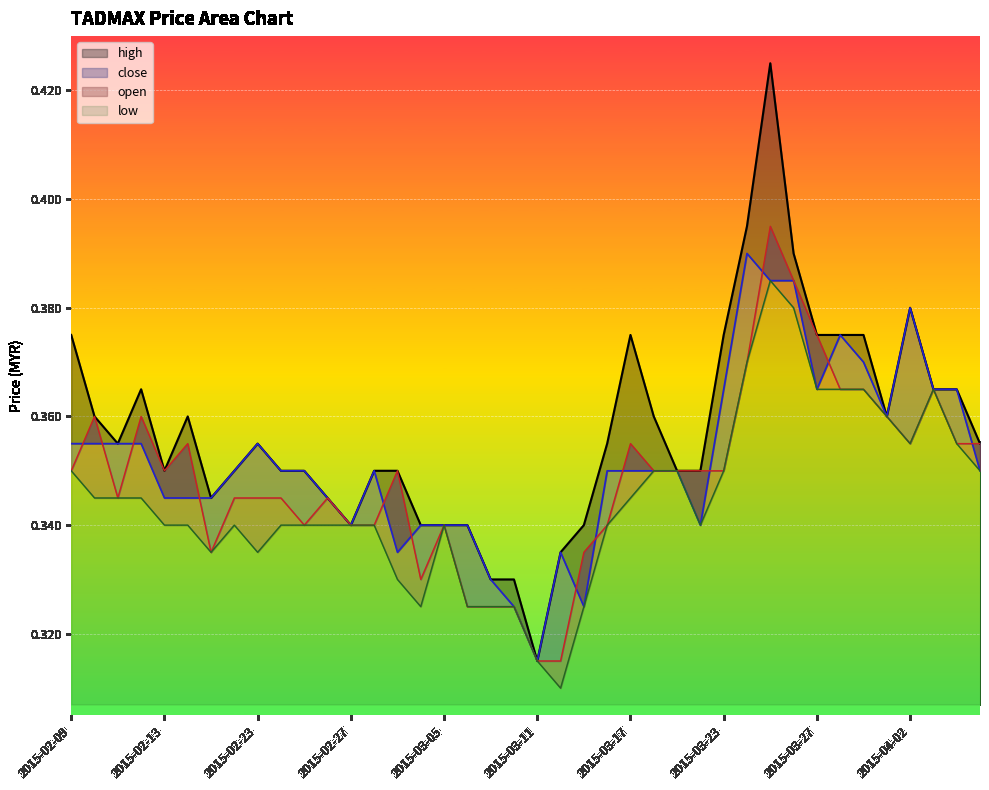

What are all the series names shown in the legend?

high, close, open, low